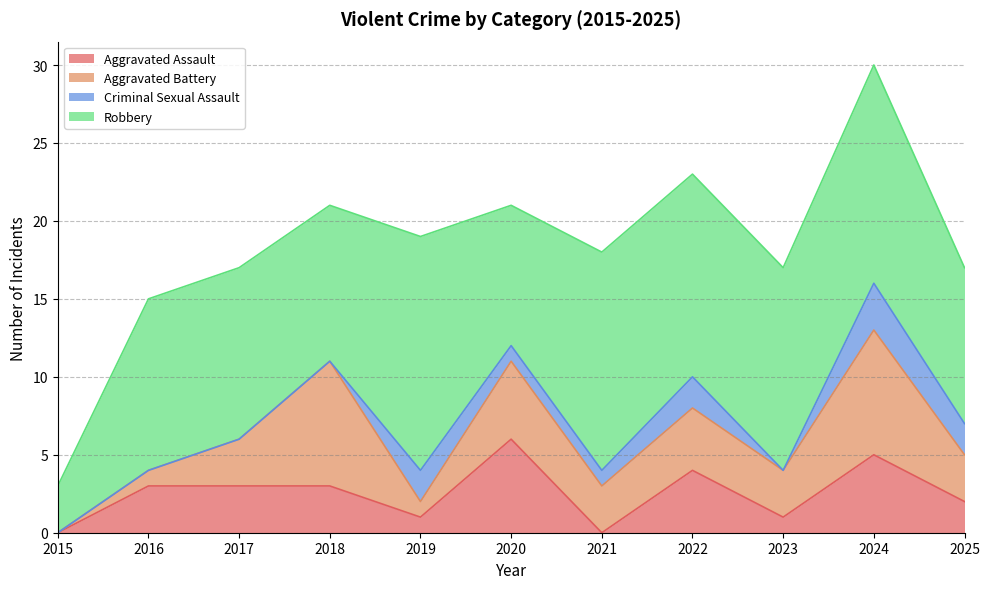

Where does the Robbery series first go above 11?

2019